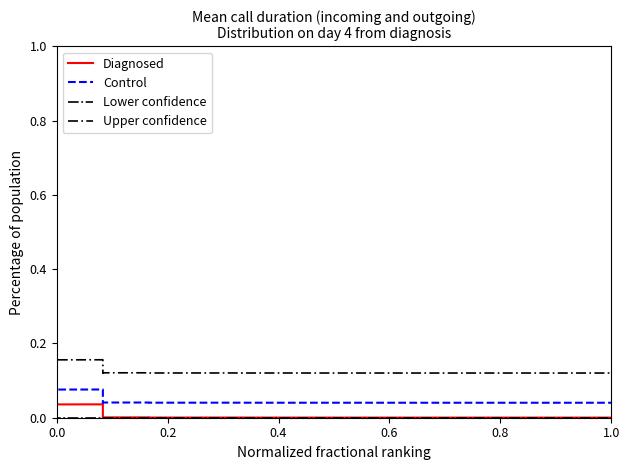

True or false: Upper confidence and Diagnosed intersect in this chart.

False